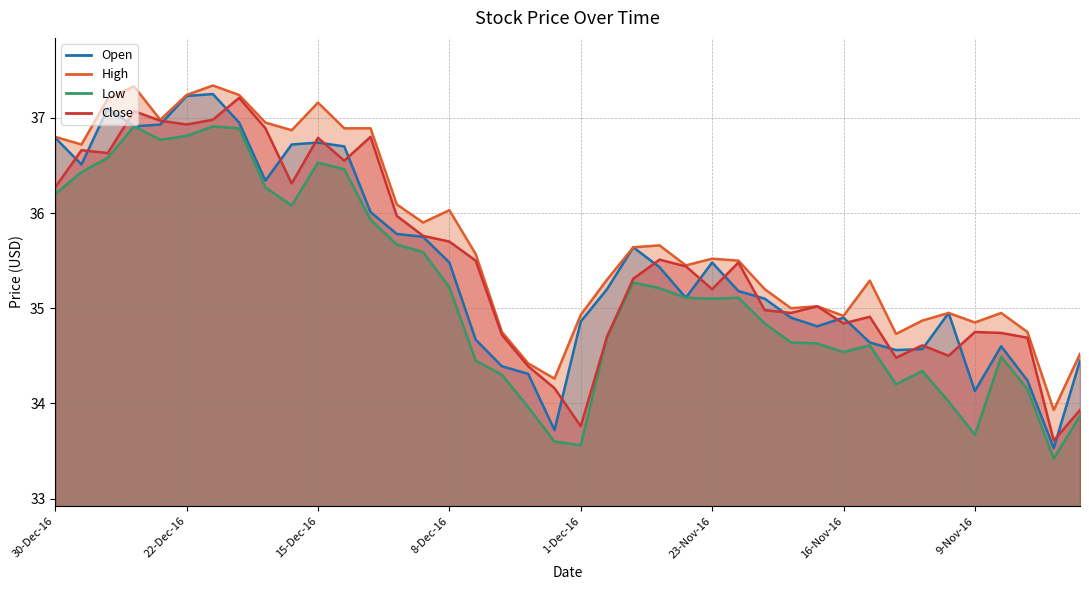

How many lines are shown in the chart?

4